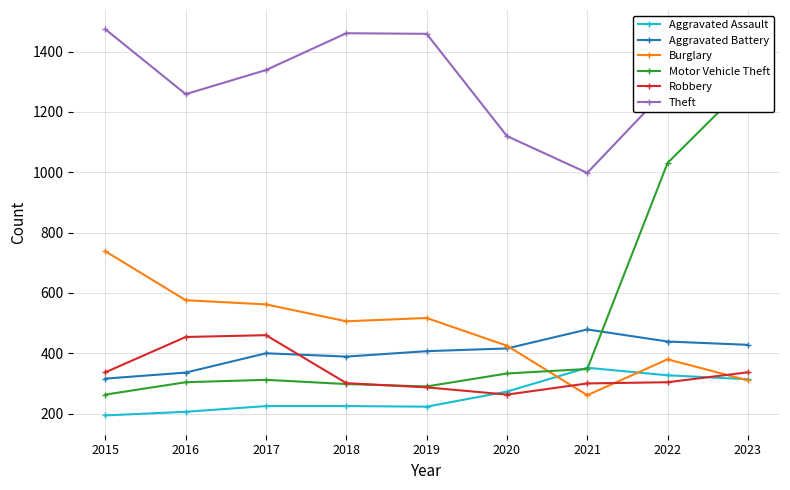

True or false: Motor Vehicle Theft has a value of 1296 at 2023.

True